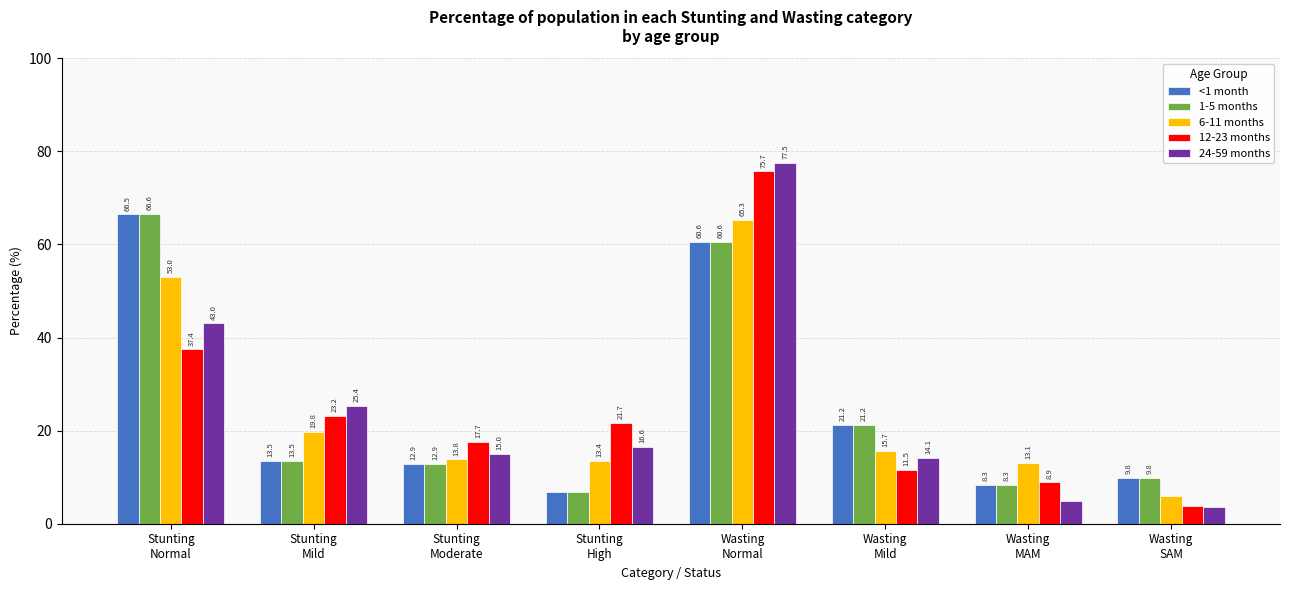

Which label corresponds to the largest value in the chart?

Wasting
Normal